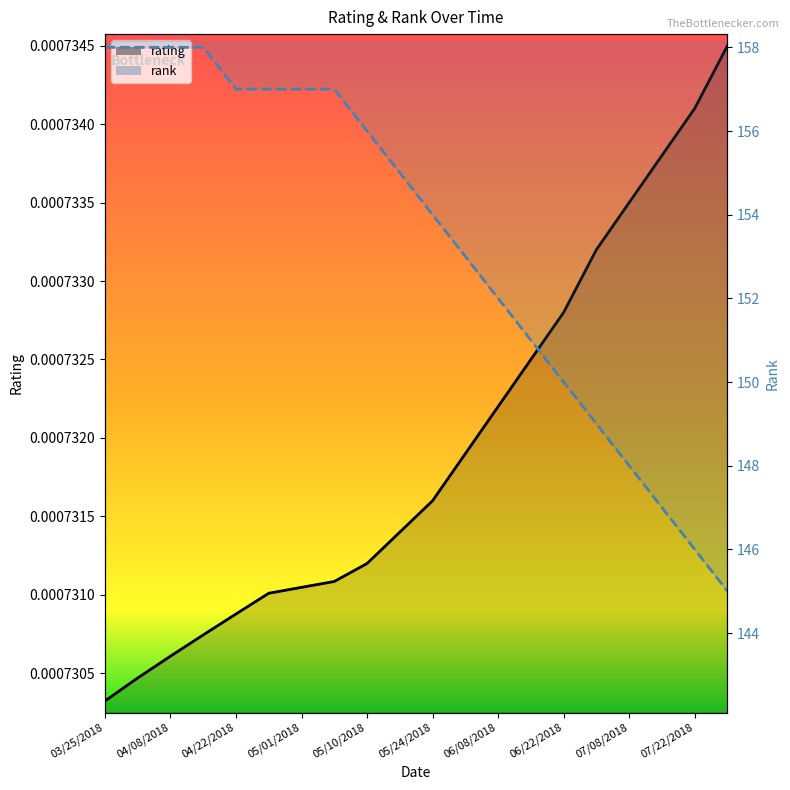

What is the greatest value displayed?

158.0